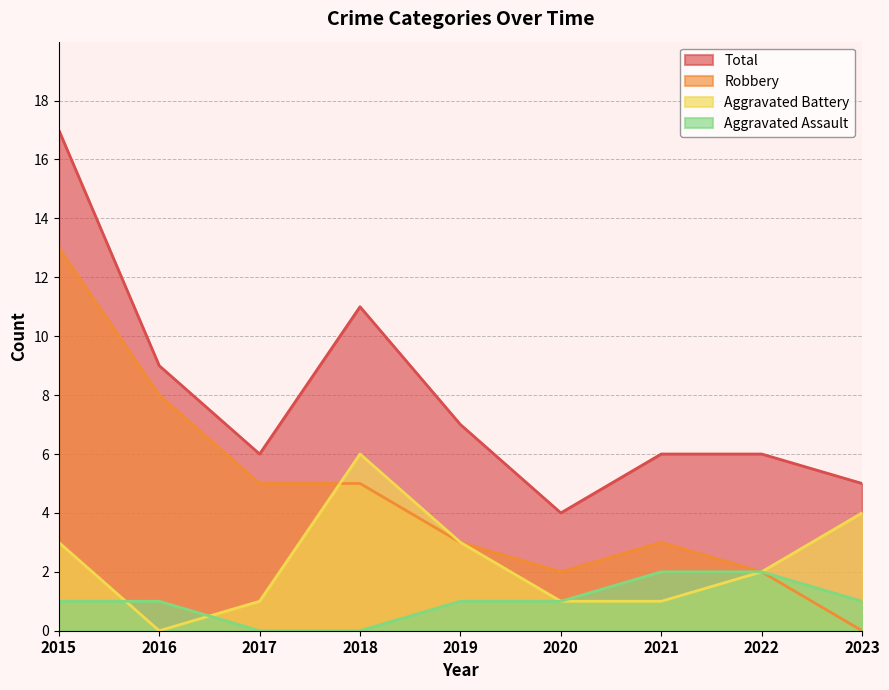

Reading left to right, transcribe all the data shown in this chart.

Aggravated Assault: 1	1	0	0	1	1	2	2	1
Aggravated Battery: 3	0	1	6	3	1	1	2	4
Robbery: 13	8	5	5	3	2	3	2	0
Total: 17	9	6	11	7	4	6	6	5